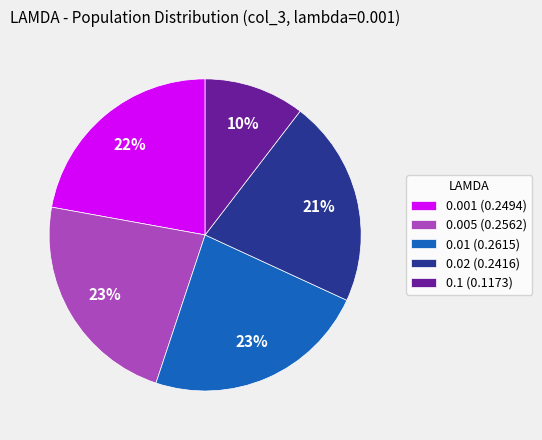

Does any single category account for the majority?

No